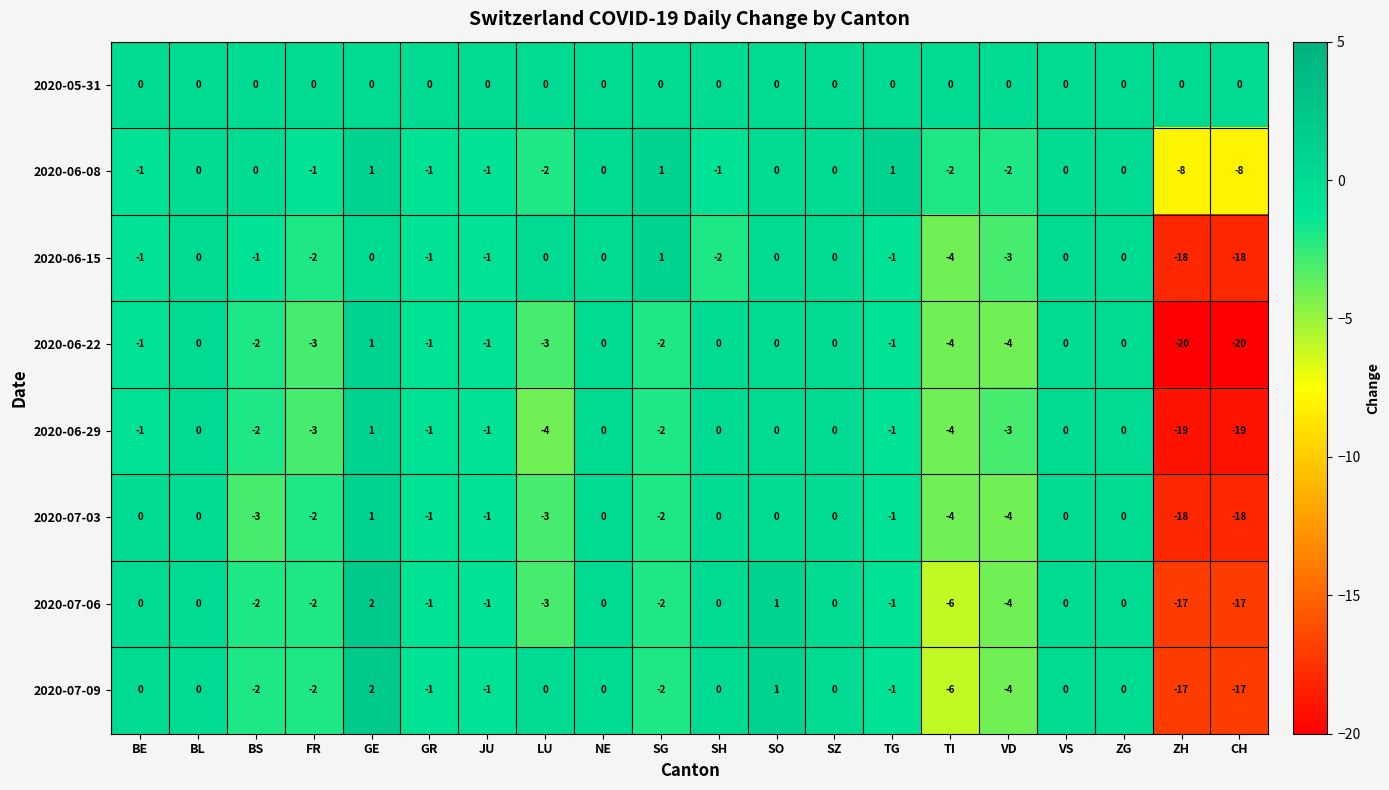

What is the difference between the maximum and minimum values in the 2020-07-06 series?

19